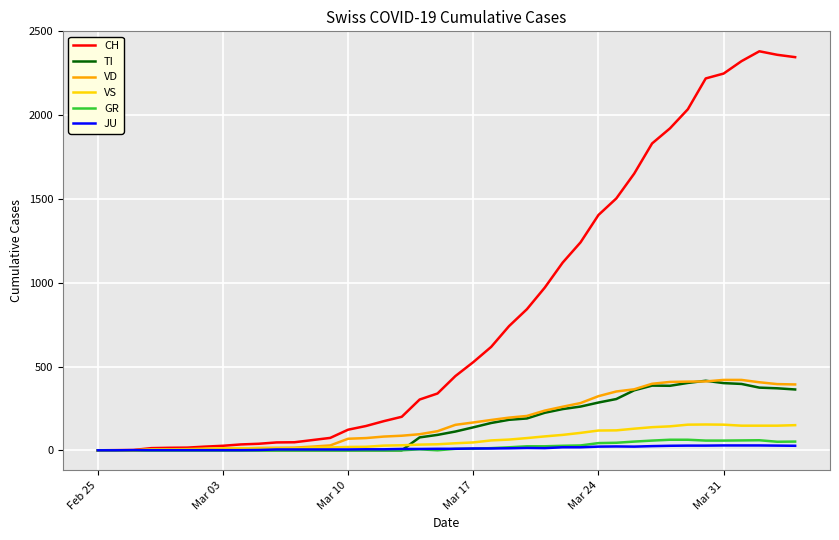

After their last crossing, which series has the higher values: JU or VD?

VD